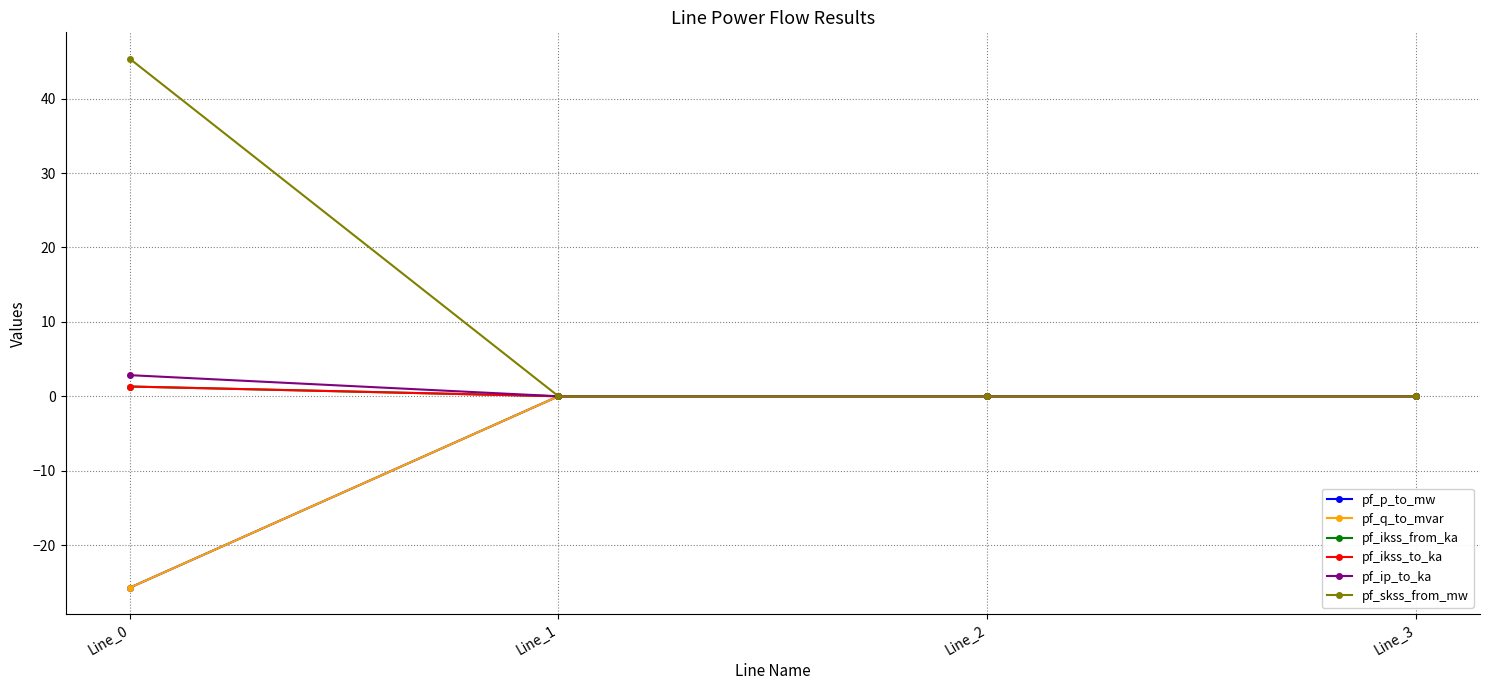

Which series has the largest range (max minus min)?

pf_skss_from_mw